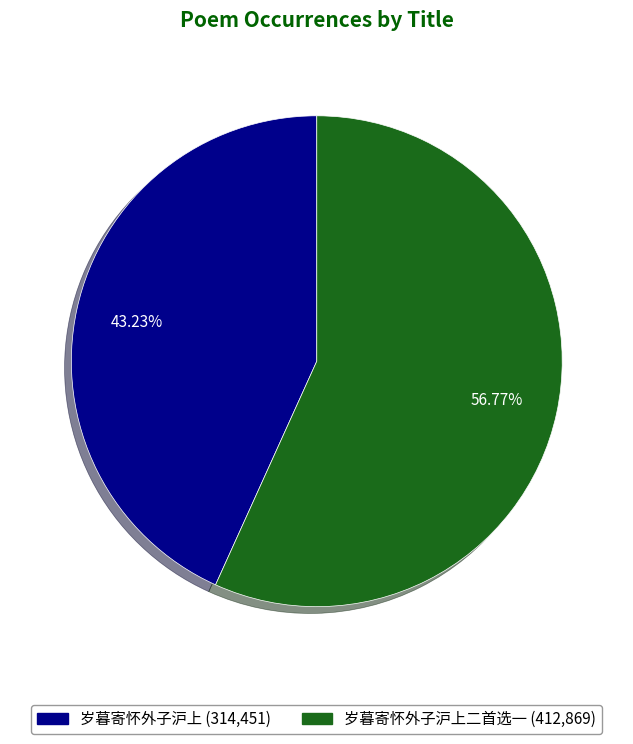

Is there any slice that represents more than half of the pie?

Yes